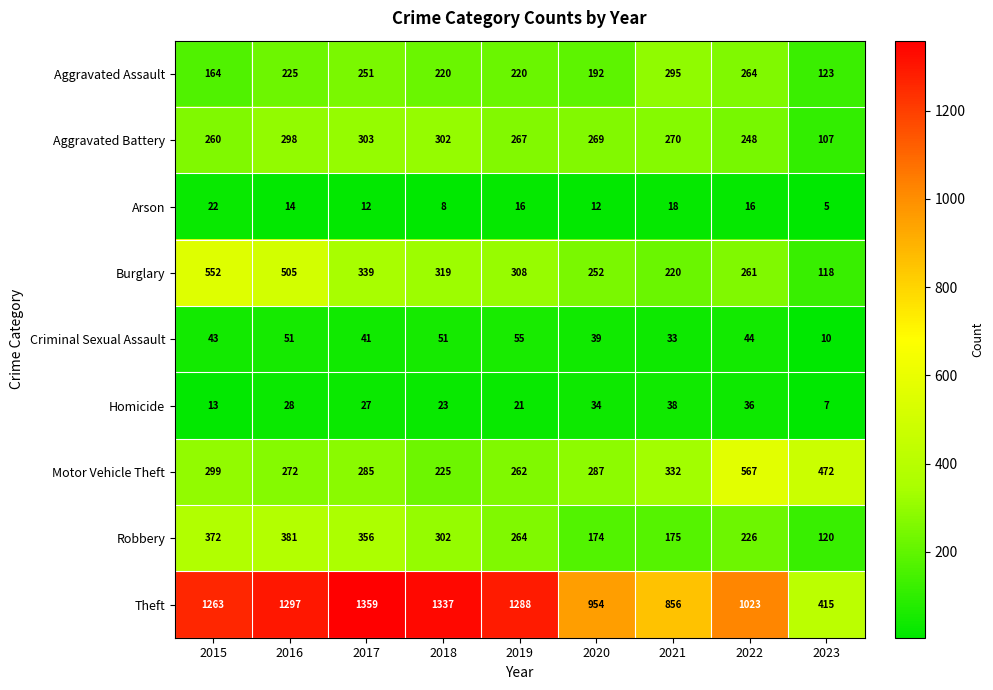

Rank the categories by Homicide value from highest to lowest.

2021, 2022, 2020, 2016, 2017, 2018, 2019, 2015, 2023